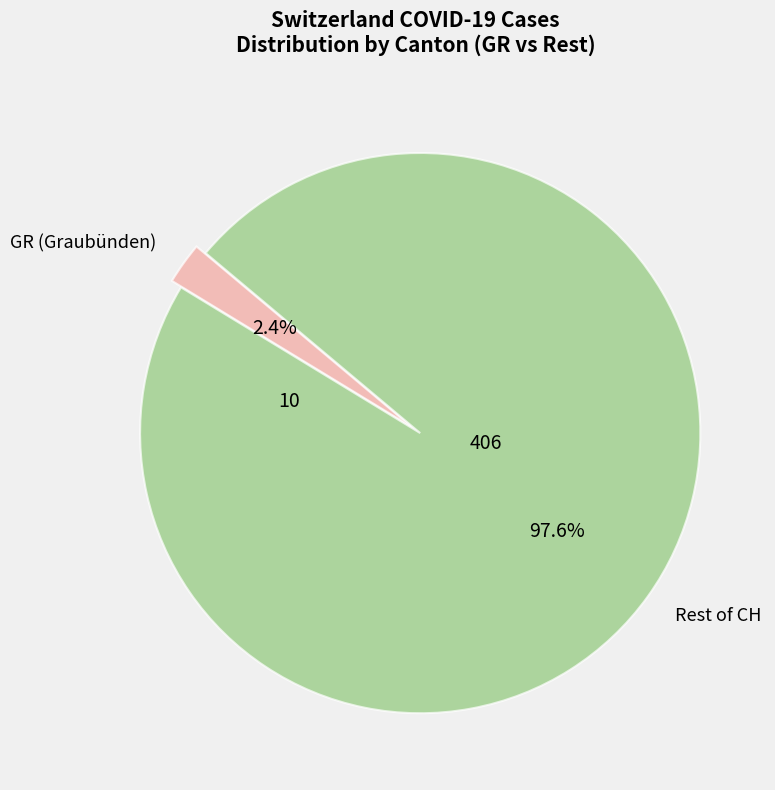

How many segments does this pie chart have?

2